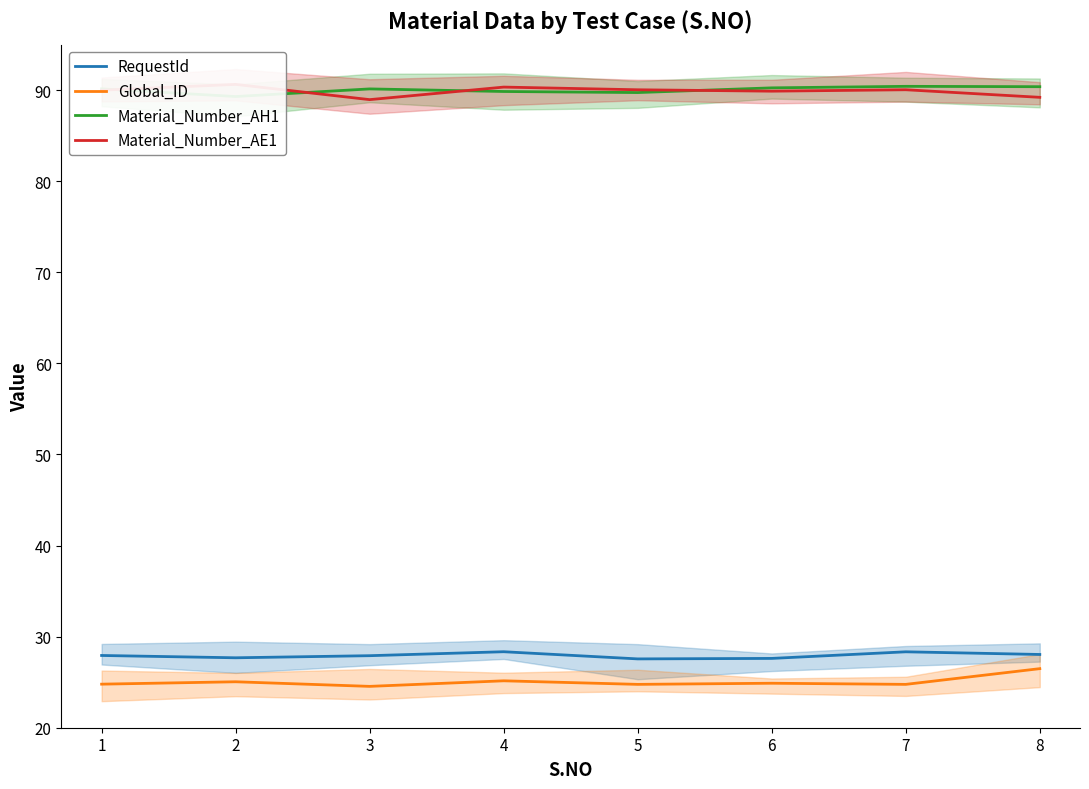

Reading left to right, what are all the values shown in this chart?

RequestId: 27.9	27.7	27.9	28.3	27.6	27.6	28.3	28.0
Global_ID: 24.8	25.0	24.5	25.2	24.8	24.9	24.8	26.5
Material_Number_AH1: 90.1	89.3	90.1	89.8	89.7	90.2	90.4	90.4
Material_Number_AE1: 90.0	90.6	89.0	90.3	90.0	89.9	90.0	89.2